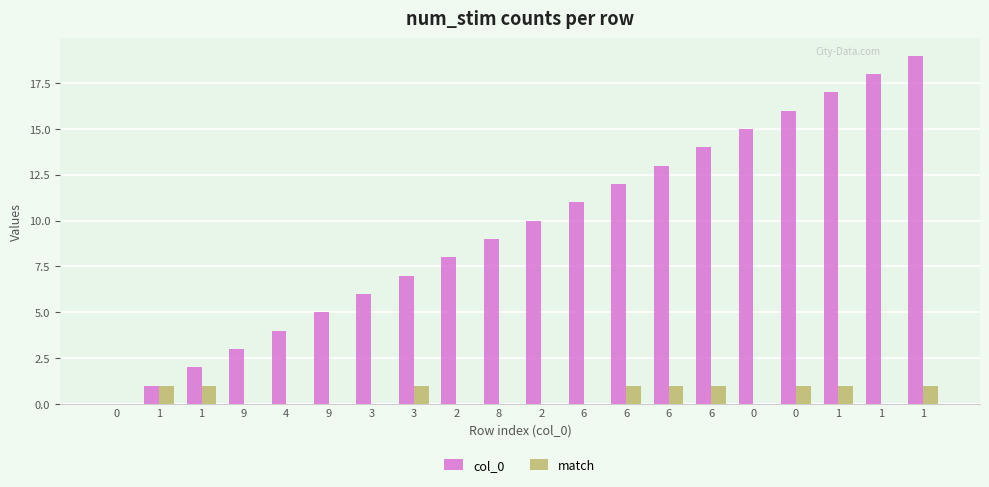

List the series in order of their peak value, lowest first.

match, col_0